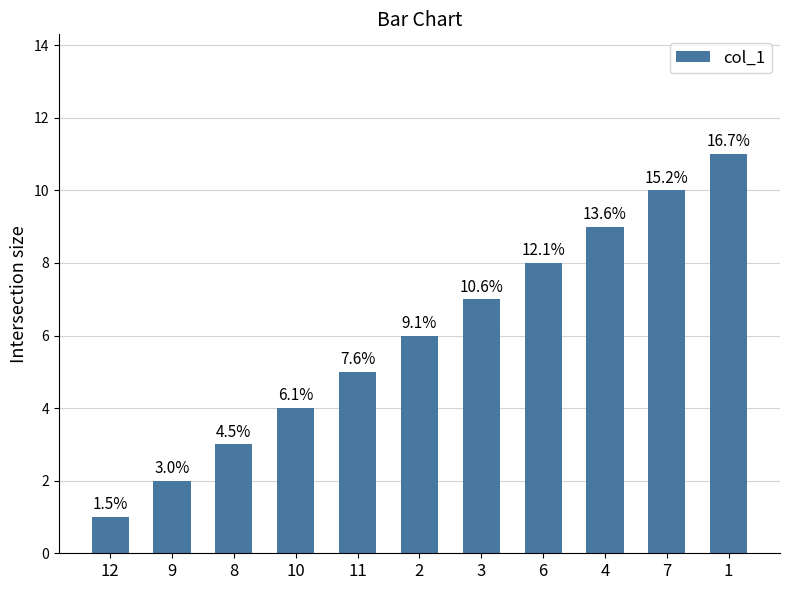

Where is the data nearest to the value 6?

2